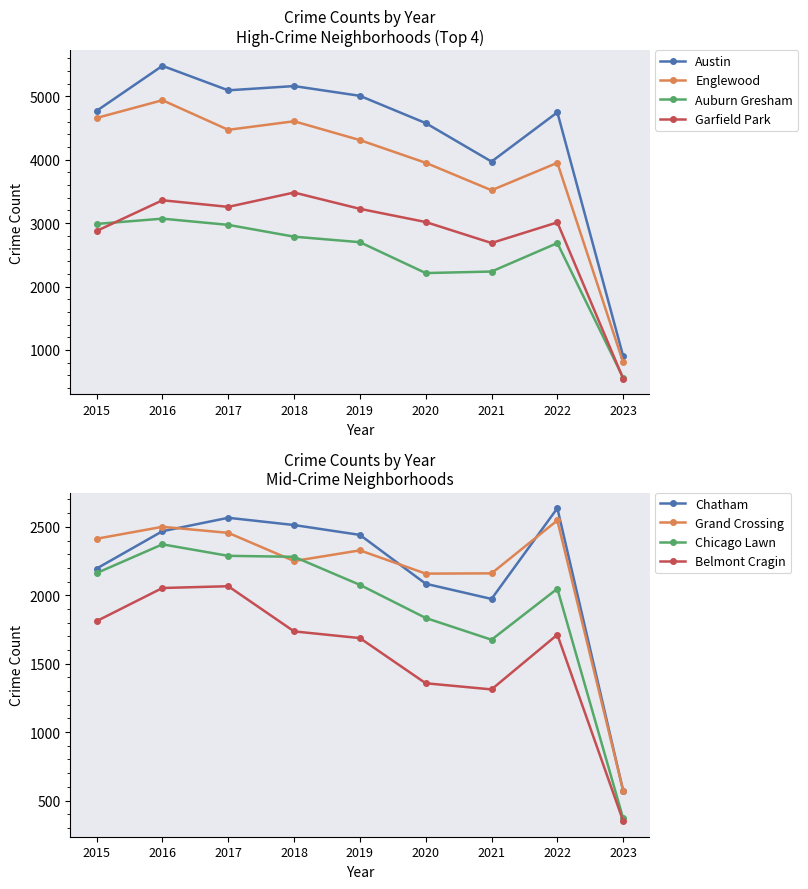

At which category does Austin reach its first local valley?

2017